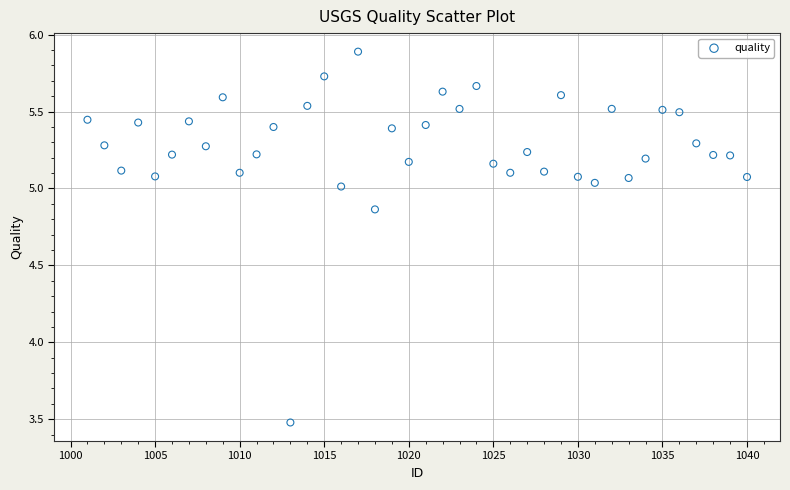

What Y value in the scatter plot is closest to 4?

3.5